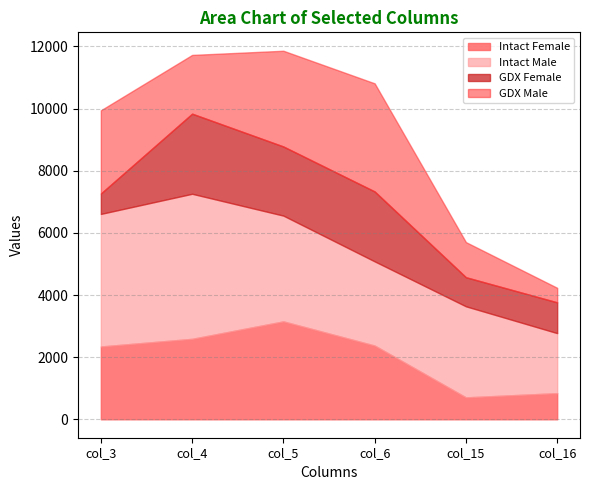

At how many categories does at least one series exceed 471?

6